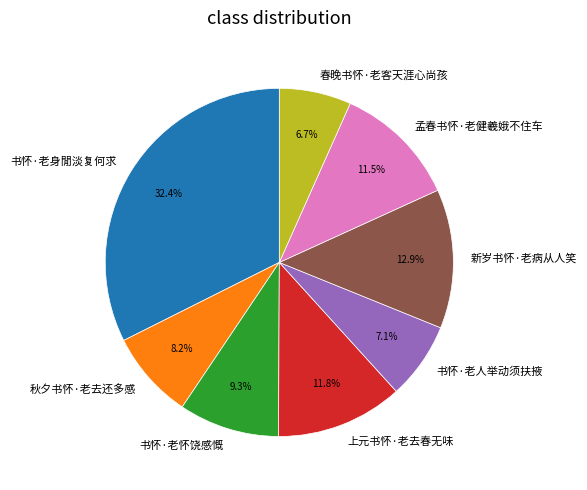

Which category has the biggest portion of the pie?

书怀·老身閒淡复何求